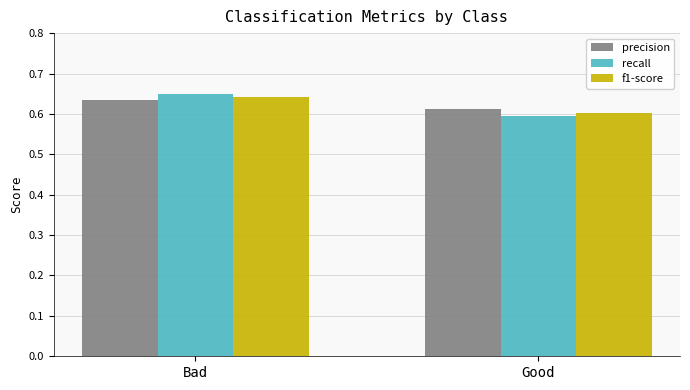

The value of precision at Good is 0.3. True or false?

False